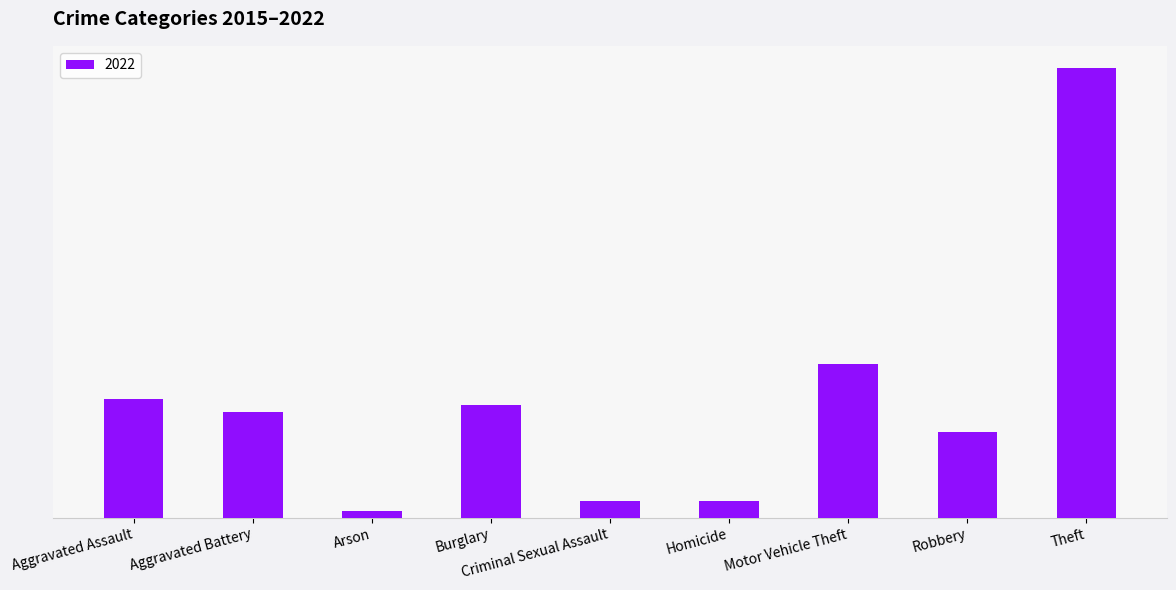

Are the bars grouped side by side (vs. stacked)?

No